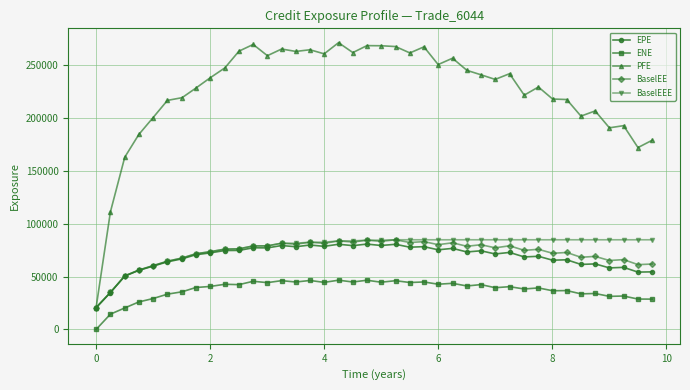

True or false: ENE has more than 1 interior local peaks.

True